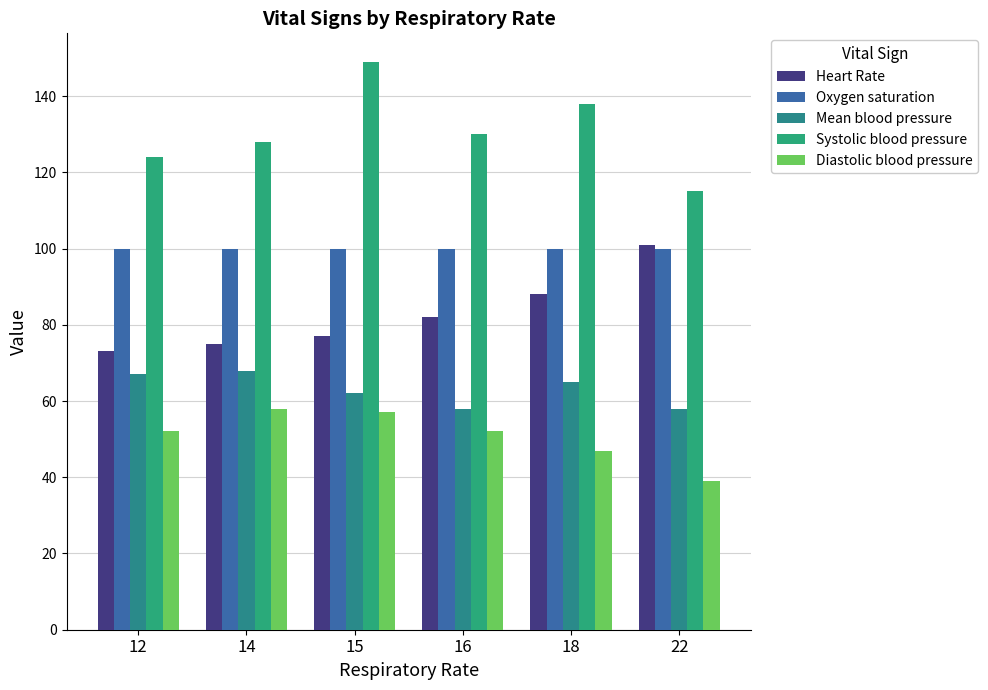

What is the value of the Heart Rate bar at the 5th from the left?

88